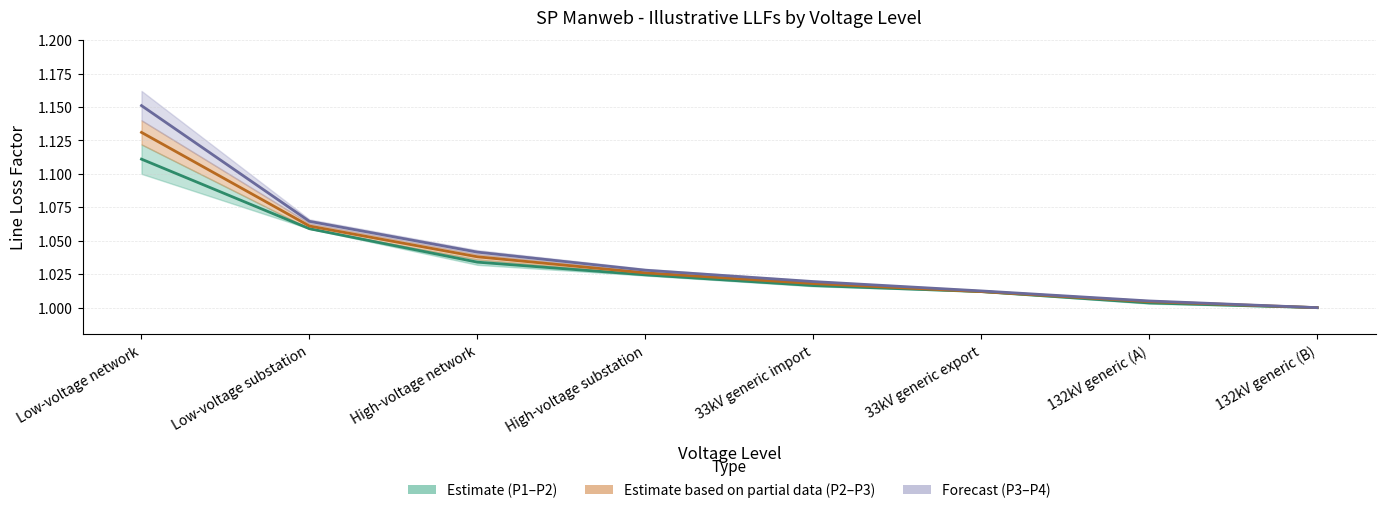

Reading right to left, what are all the values shown in this chart?

Period 1–2 Midline: 1.0	1.0	1.0	1.0	1.0	1.0	1.1	1.1
Period 2–3 Midline: 1.0	1.0	1.0	1.0	1.0	1.0	1.1	1.1
Period 3–4 Midline: 1.0	1.0	1.0	1.0	1.0	1.0	1.1	1.2